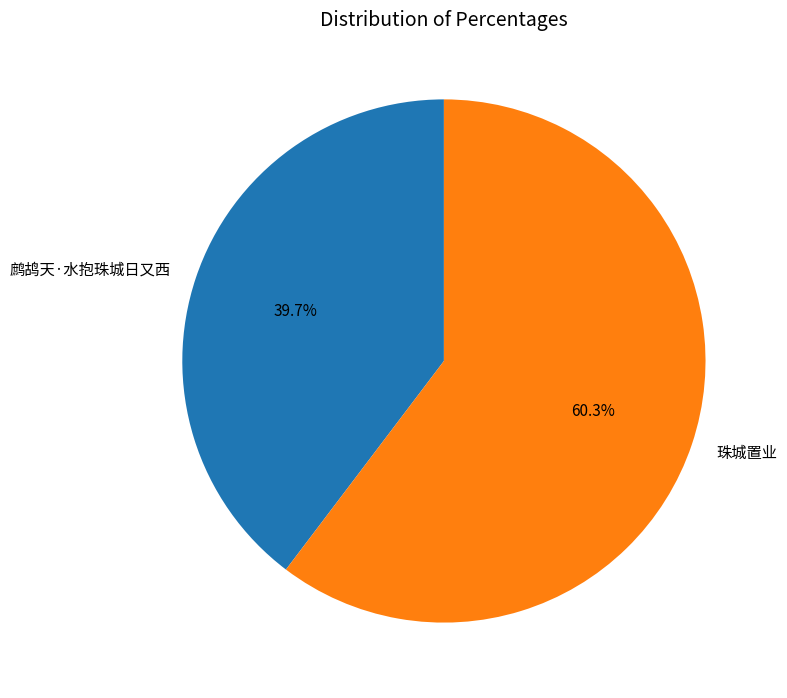

What is the total percentage of 鹧鸪天·水抱珠城日又西 and 珠城置业?

100.0%